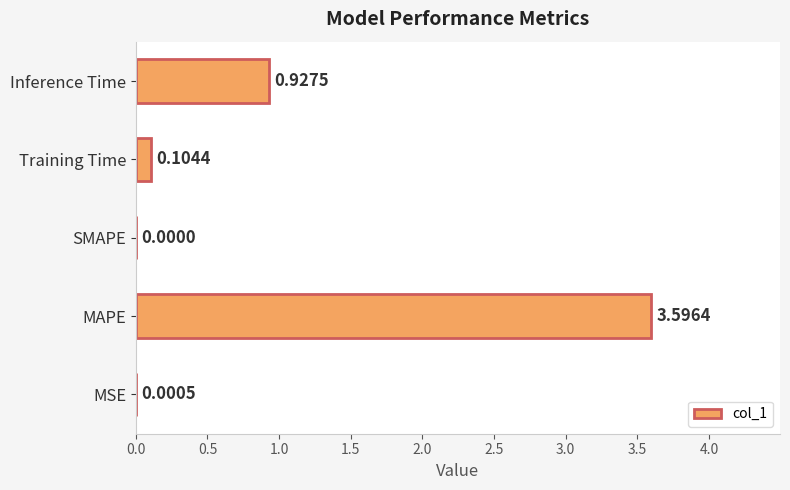

What is the sum of all values?

4.6